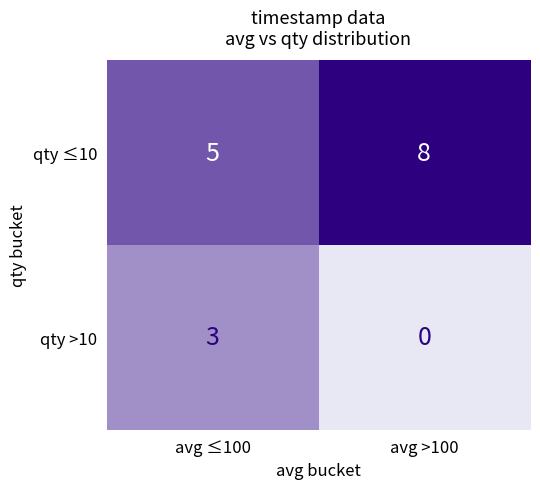

Rank the series by their average value, from highest to lowest.

qty ≤10, qty >10